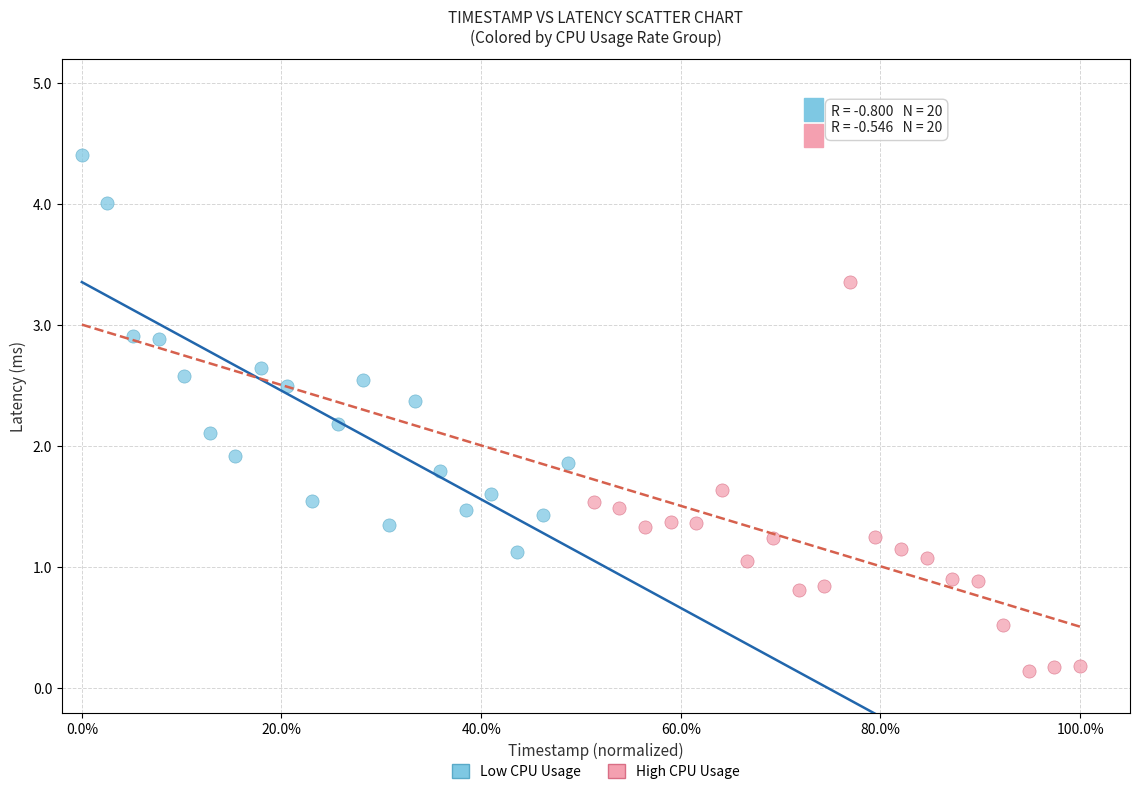

Which series contains the highest Y value?

Low CPU Usage